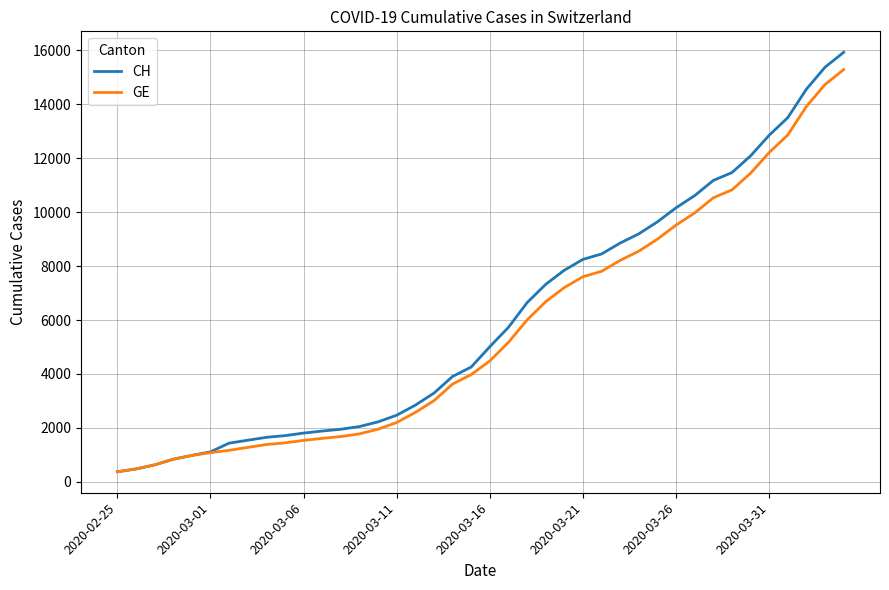

What is the minimum value for CH?

375